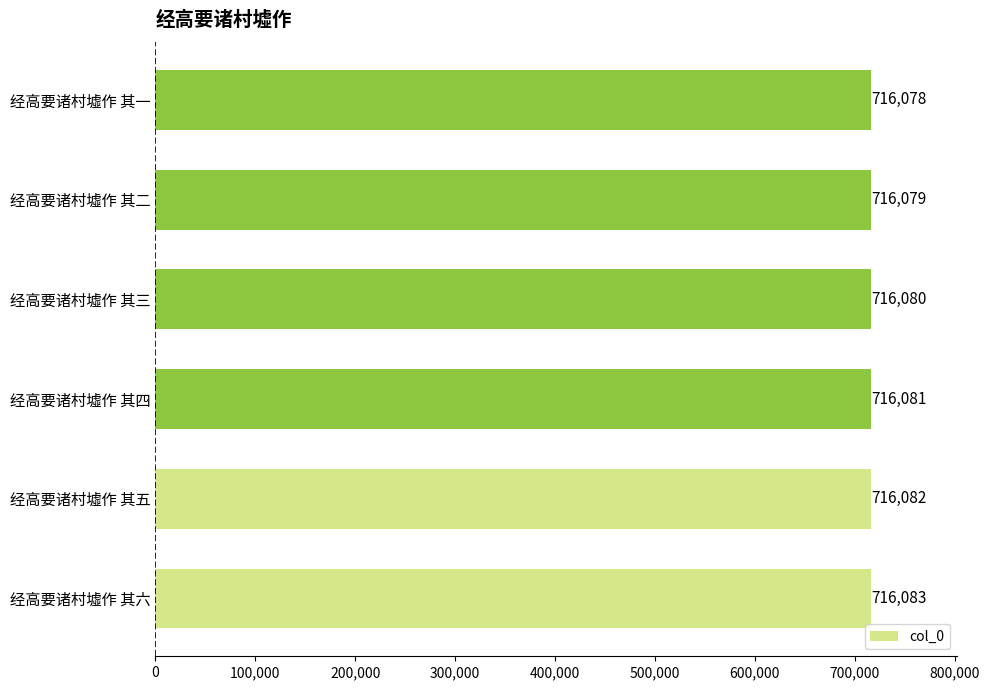

Reading top to bottom, list all the values displayed in this chart.

经高要诸村墟作 其一=716078	经高要诸村墟作 其二=716079	经高要诸村墟作 其三=716080	经高要诸村墟作 其四=716081	经高要诸村墟作 其五=716082	经高要诸村墟作 其六=716083